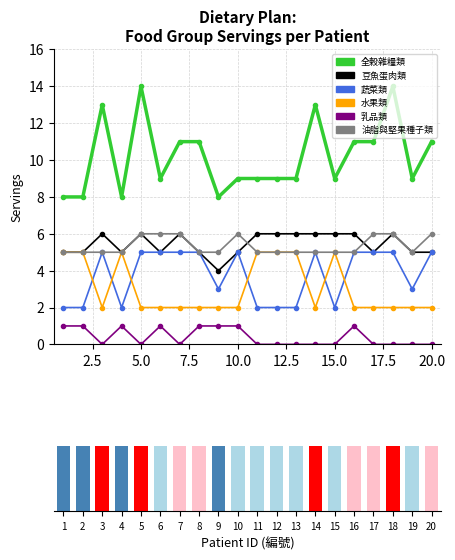

What is the minimum value for 蔬菜類?

2